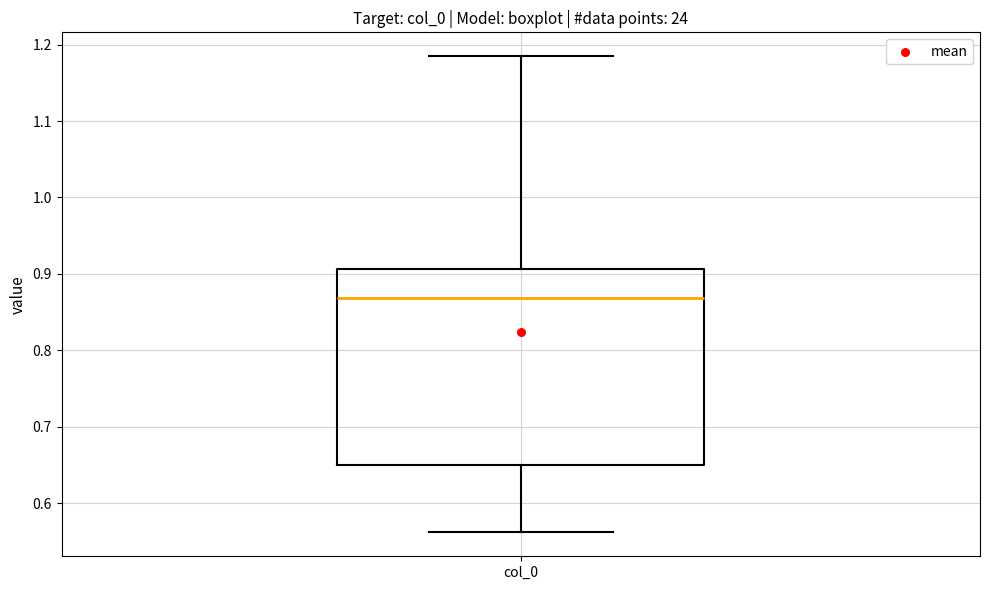

Transcribe this box plot: give where the median line is, the range the box spans, and where the two whiskers end, as read against the y-axis. The values are not printed on the chart, so give them approximately, as read against the axis.

median 0.87, box 0.65 to 0.91, whiskers 0.56 to 1.18